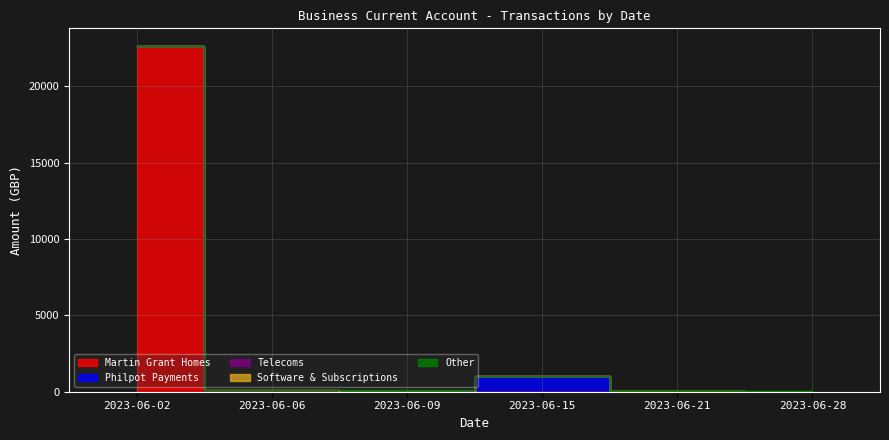

True or false: Other has a value of 28.8 at 2023-06-06.

True